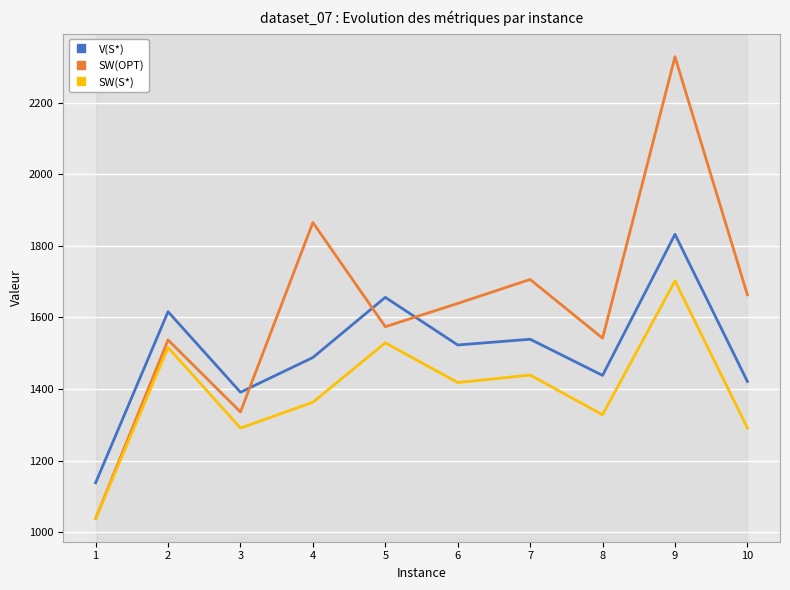

Where does the SW(S*) series first go above 1418?

2